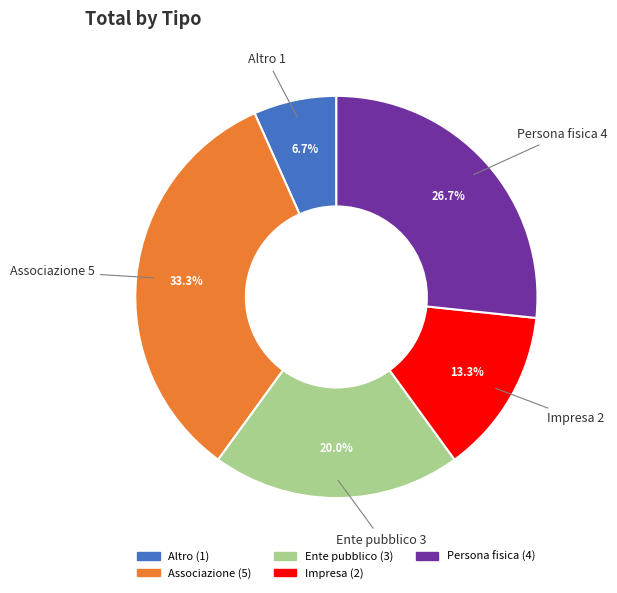

How many slices are in this pie chart?

5